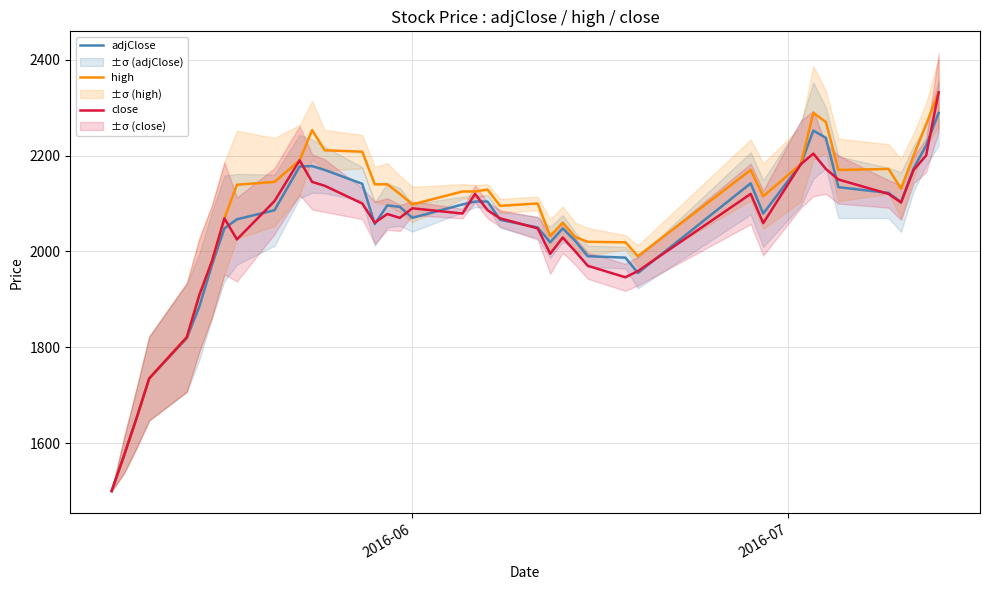

What is the minimum value for close?

1500